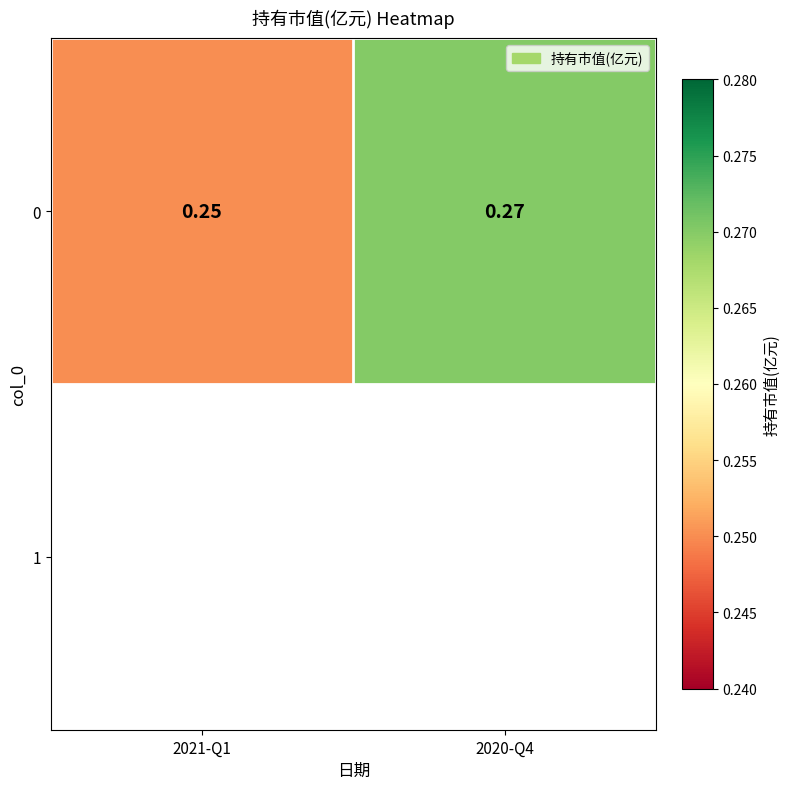

Which label corresponds to the largest value in the chart?

2020-Q4